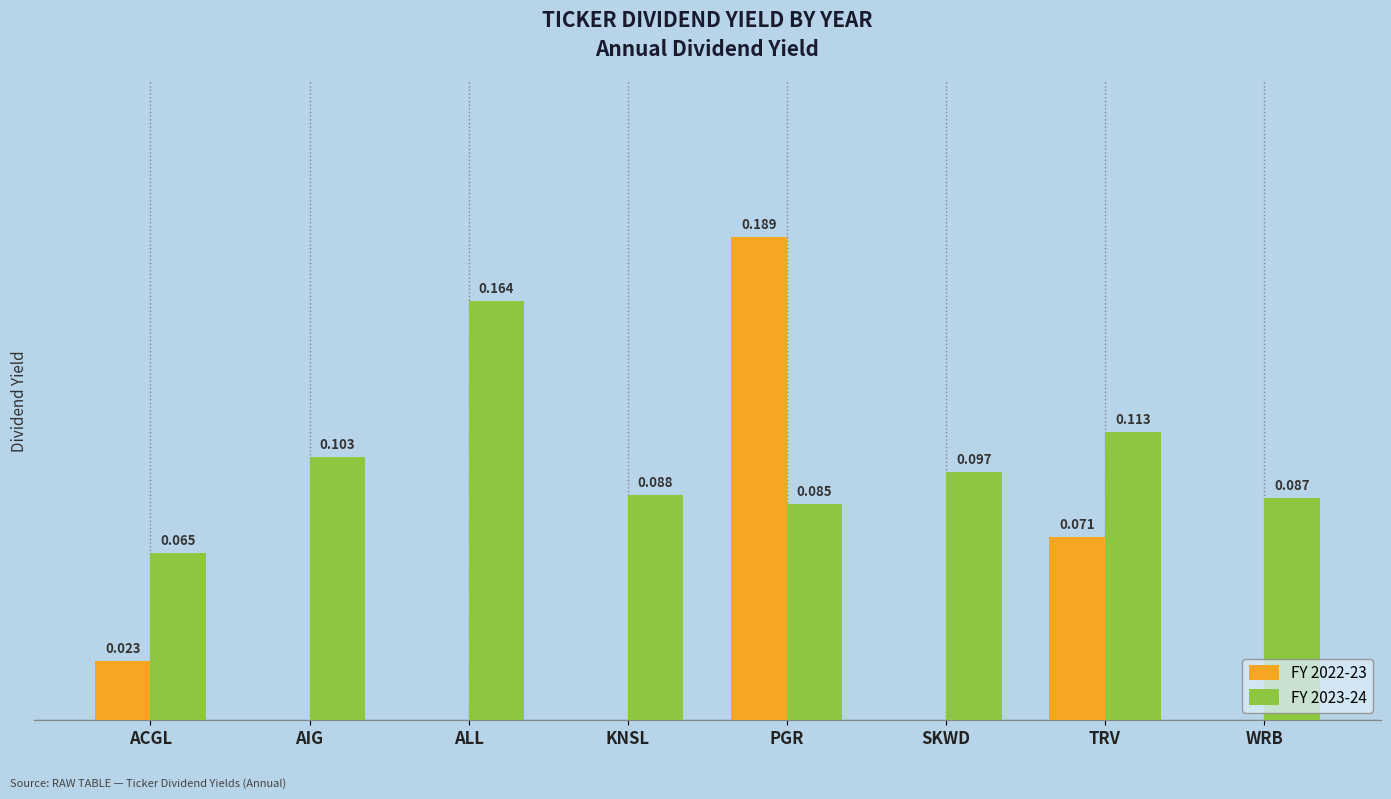

At which label is FY 2023-24 closest to 0?

ACGL